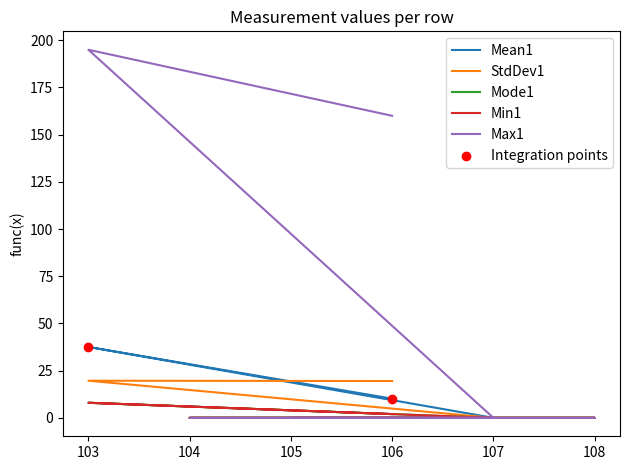

Which series has the largest total across all categories?

Max1